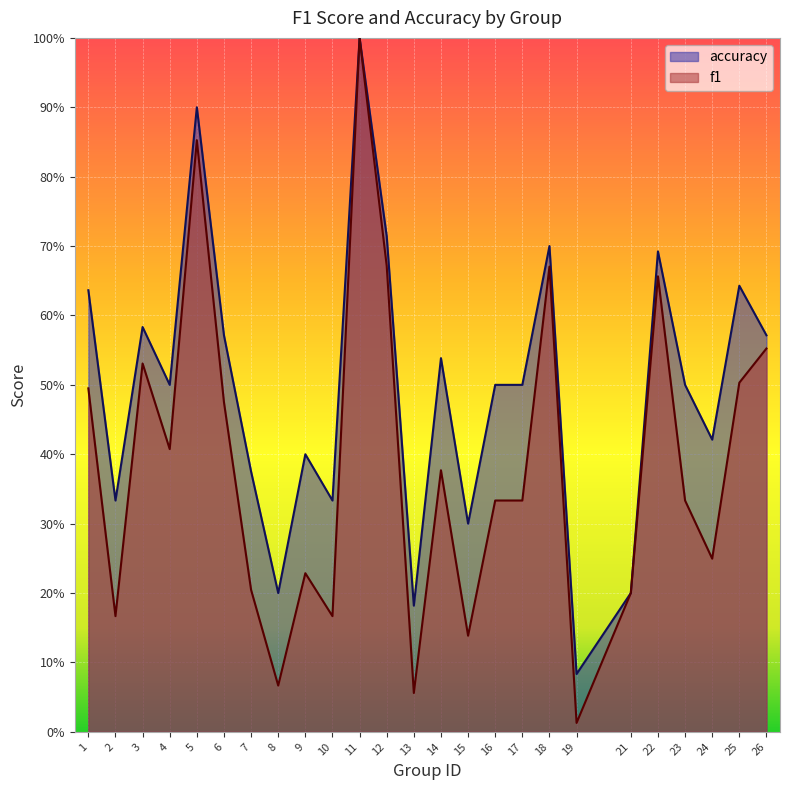

How many interior local valleys does the f1 series have?

8